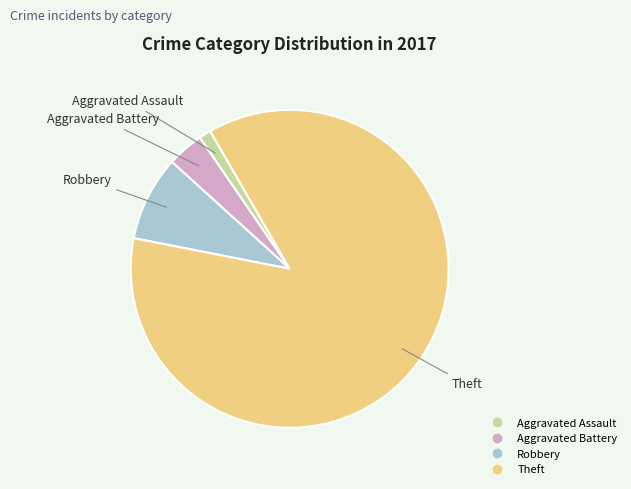

Combined, do Robbery and Theft account for over 50%?

Yes